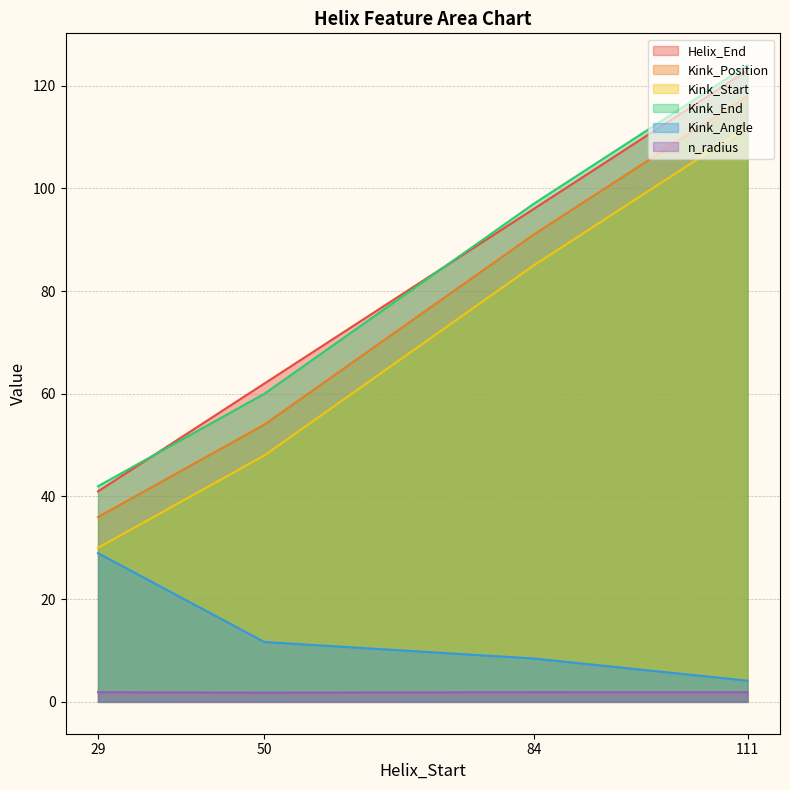

How many lines are shown in the chart?

6